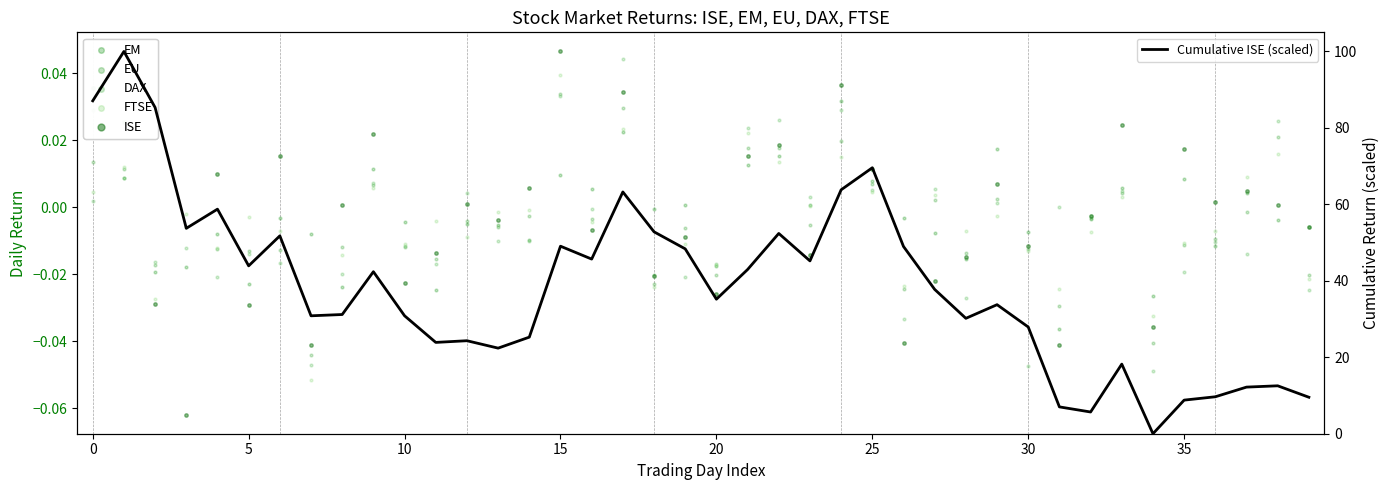

What is the total value across all series at 36?

9.6